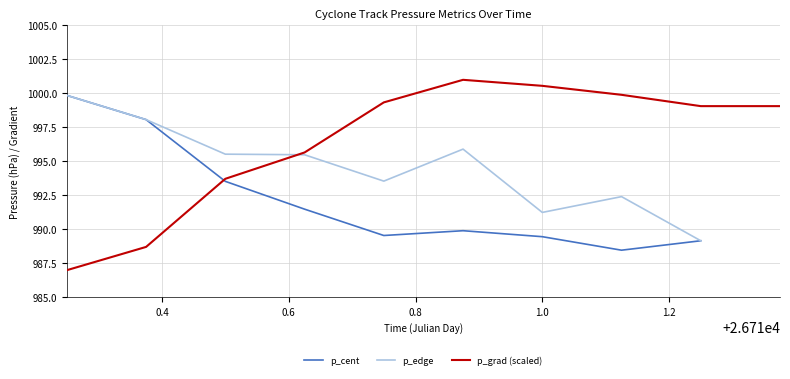

True or false: p_cent and p_edge intersect in this chart.

False